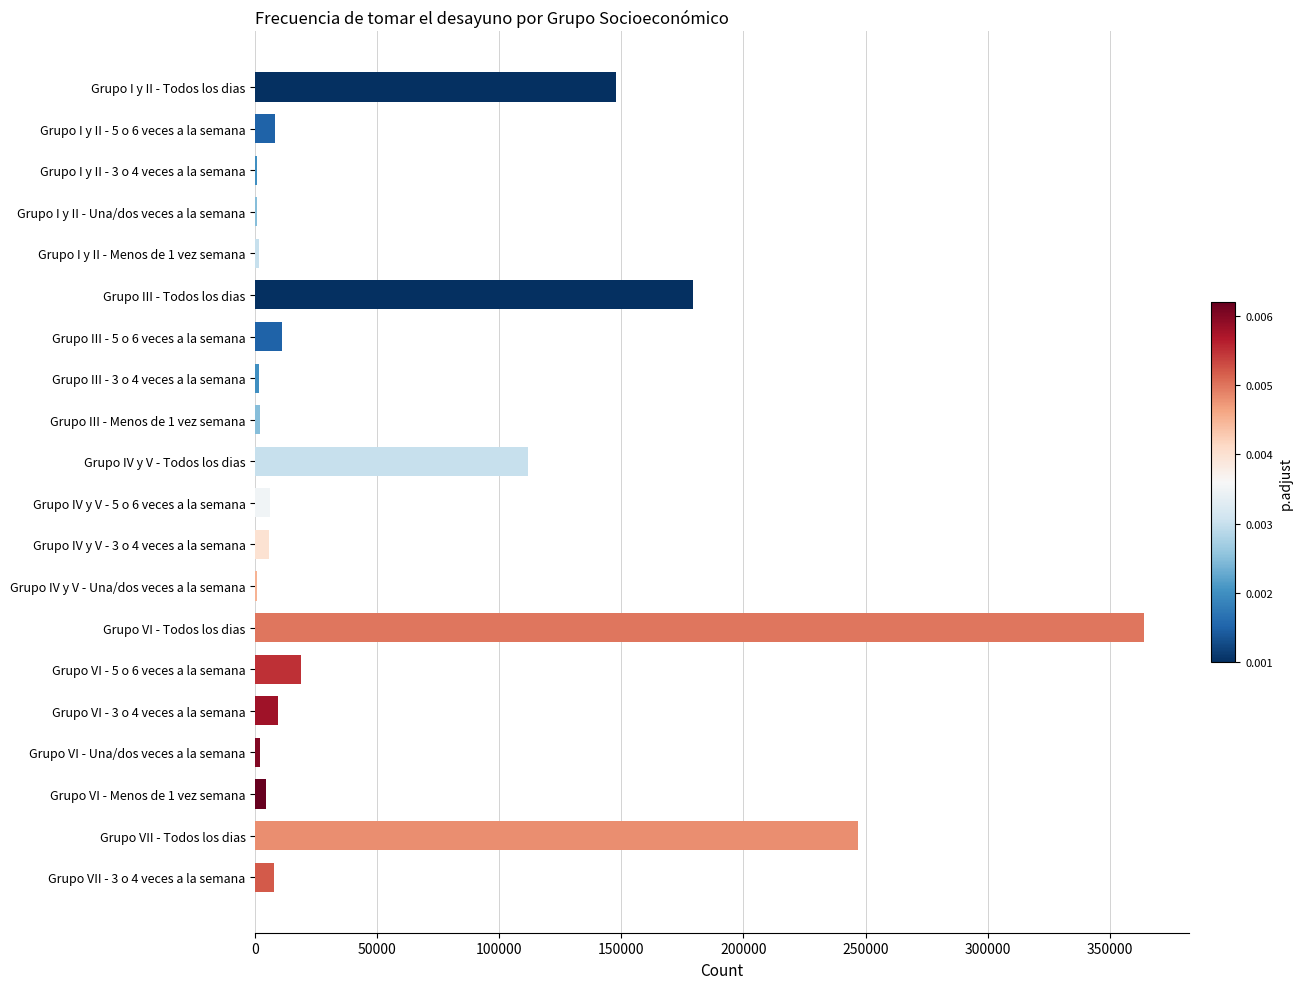

What is the greatest value displayed?

364256